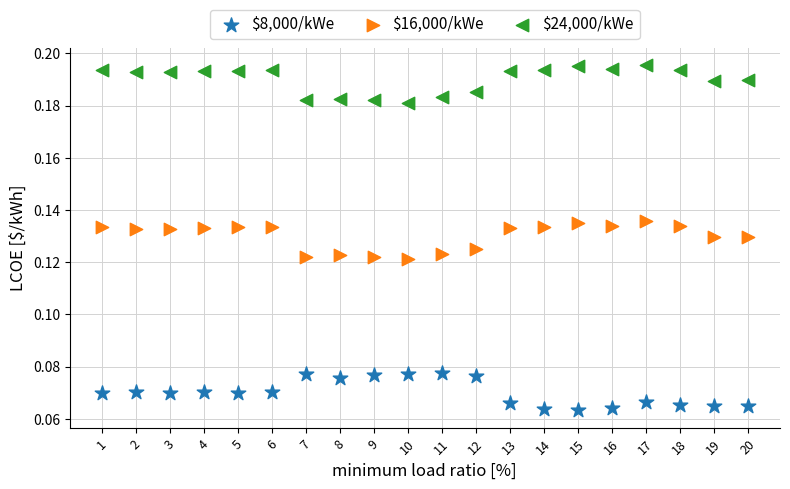

Across all data points, what is the range of X values (max minus min)?

19.0